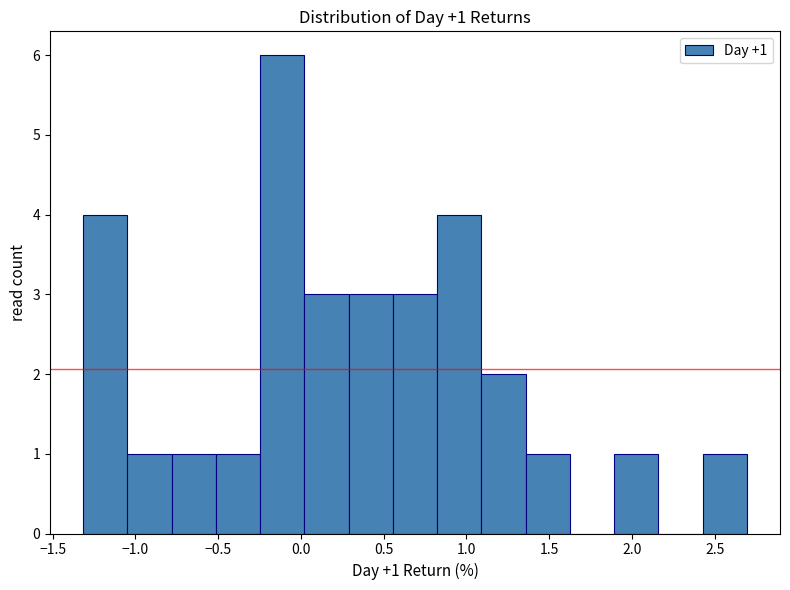

Which range on the x-axis has the tallest bar?

-0.25 to 0.00